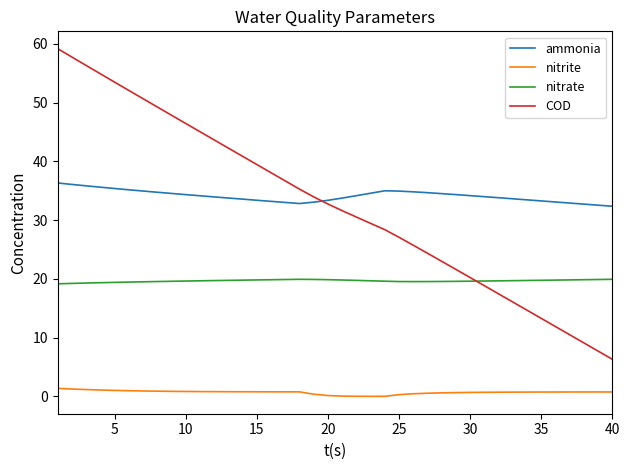

Which series has the widest spread of values?

COD